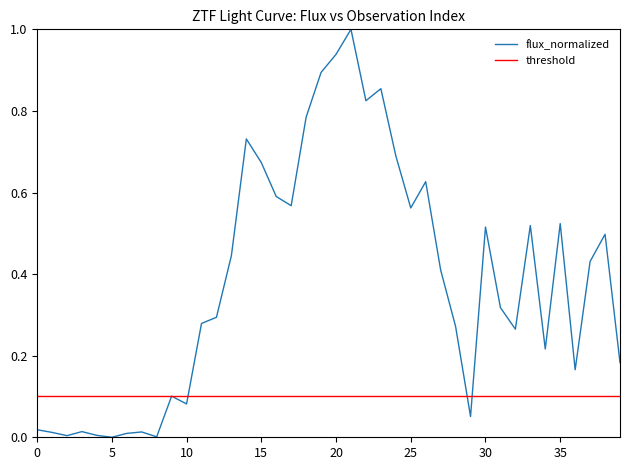

Where is the data nearest to the value 0?

5